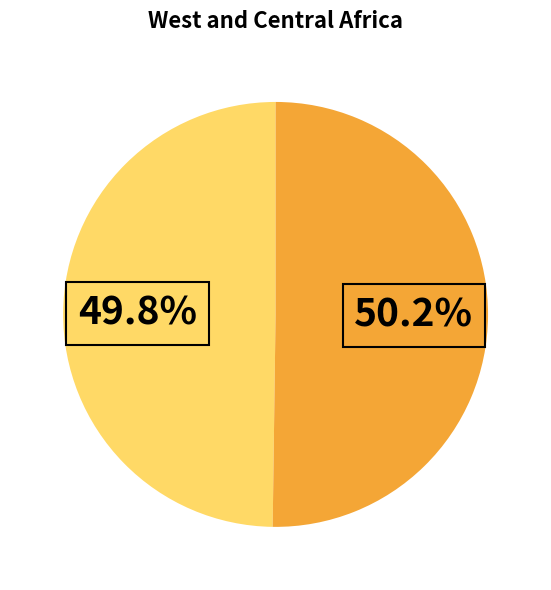

Is there a majority slice in this chart?

Yes